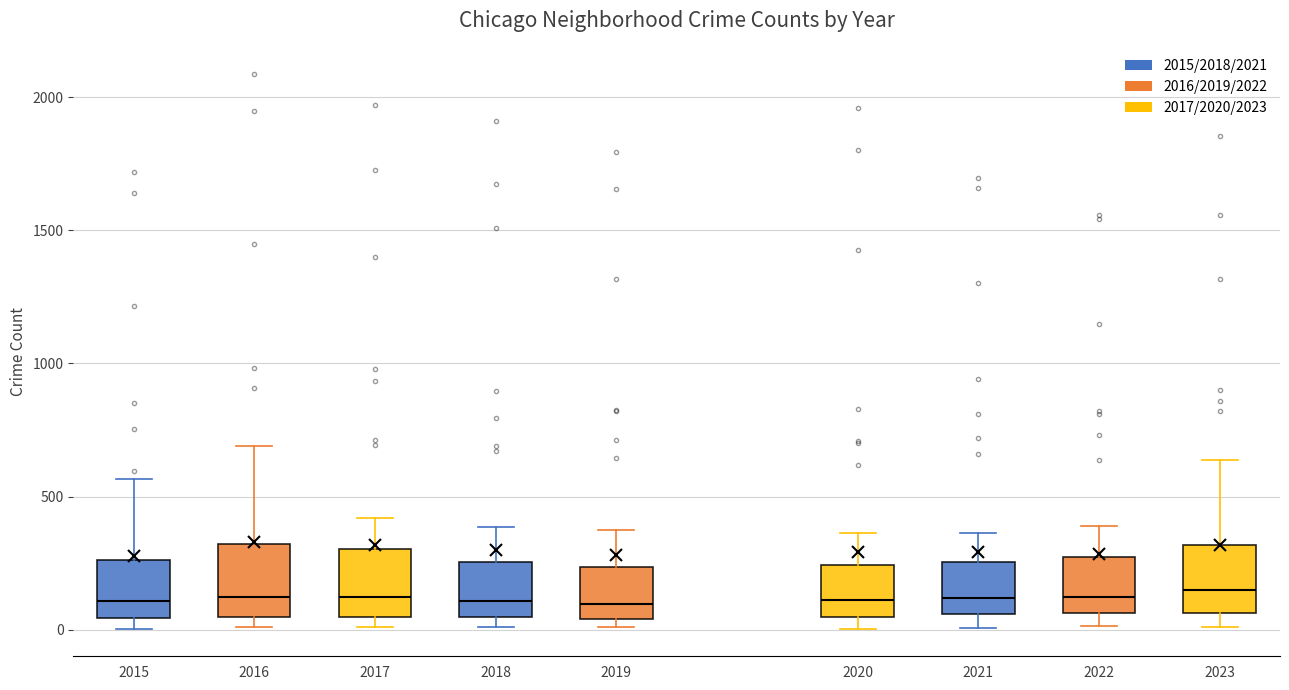

Reading left to right, transcribe this box plot: for each box, give where its median line is, the range the box spans, and where its two whiskers end, as read against the y-axis. The values are not printed on the chart, so give them approximately, as read against the axis.

2015: median 100, box 50 to 250, whiskers 0 to 550
2016: median 150, box 50 to 300, whiskers 0 to 700
2017: median 100, box 50 to 300, whiskers 0 to 400
2018: median 100, box 50 to 250, whiskers 0 to 400
2019: median 100, box 50 to 250, whiskers 0 to 400
2020: median 100, box 50 to 250, whiskers 0 to 350
2021: median 100, box 50 to 250, whiskers 0 to 350
2022: median 100, box 50 to 250, whiskers 0 to 400
2023: median 150, box 50 to 300, whiskers 0 to 650